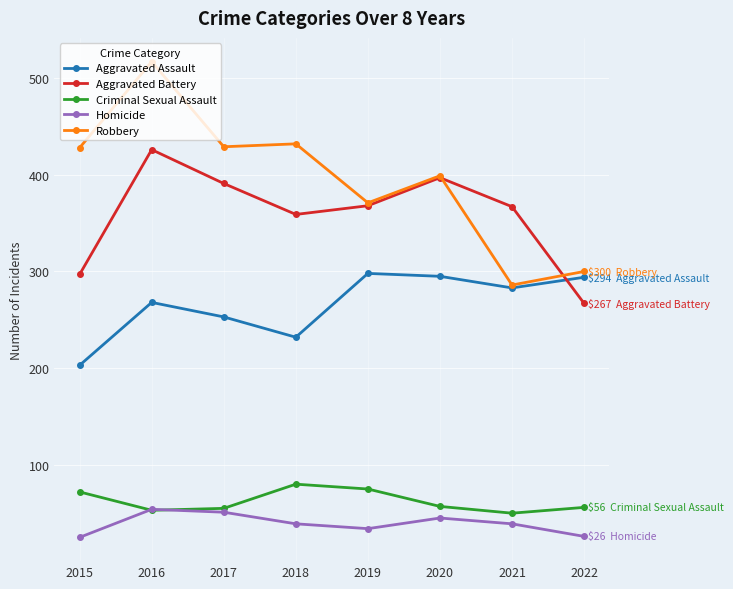

What is the value of the Aggravated Assault point at the 7th from the left?

283